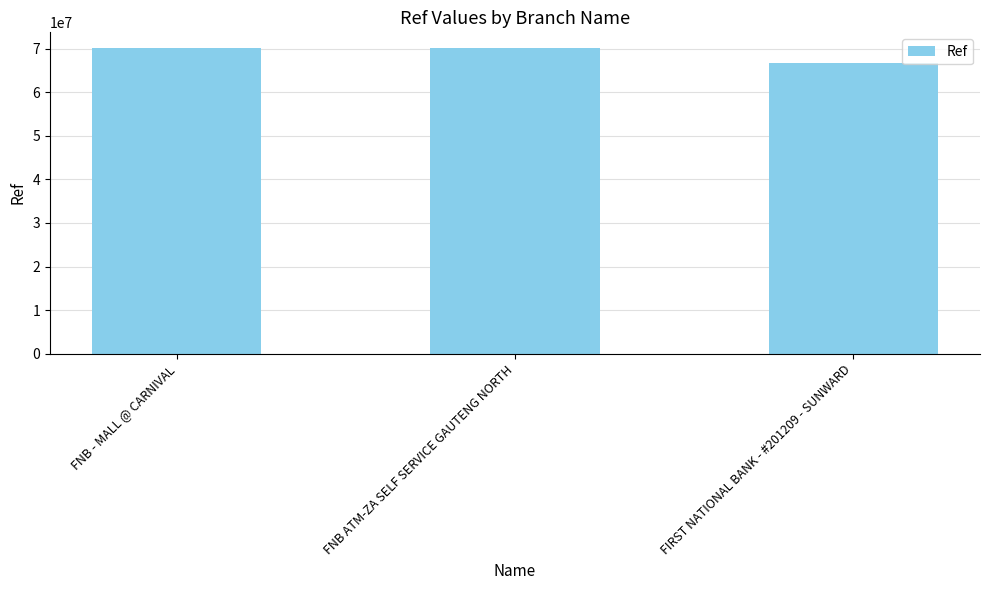

Count the number of data series in this chart.

1